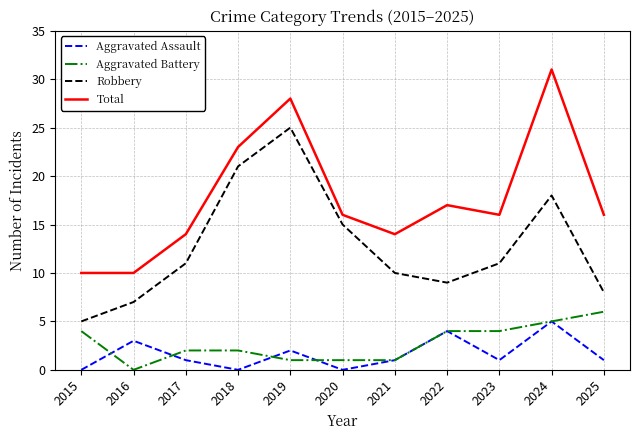

Reading right to left, extract all data points from this chart.

Aggravated Assault: 2025=1	2024=5	2023=1	2022=4	2021=1	2020=0	2019=2	2018=0	2017=1	2016=3	2015=0
Aggravated Battery: 2025=6	2024=5	2023=4	2022=4	2021=1	2020=1	2019=1	2018=2	2017=2	2016=0	2015=4
Robbery: 2025=8	2024=18	2023=11	2022=9	2021=10	2020=15	2019=25	2018=21	2017=11	2016=7	2015=5
Total: 2025=16	2024=31	2023=16	2022=17	2021=14	2020=16	2019=28	2018=23	2017=14	2016=10	2015=10